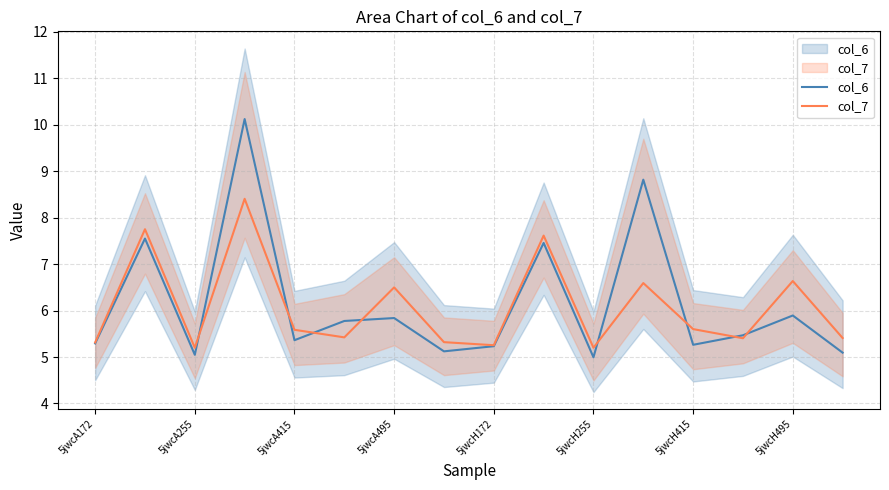

Is it true that col_6 equals 10.1 at 5jwcA255?

False